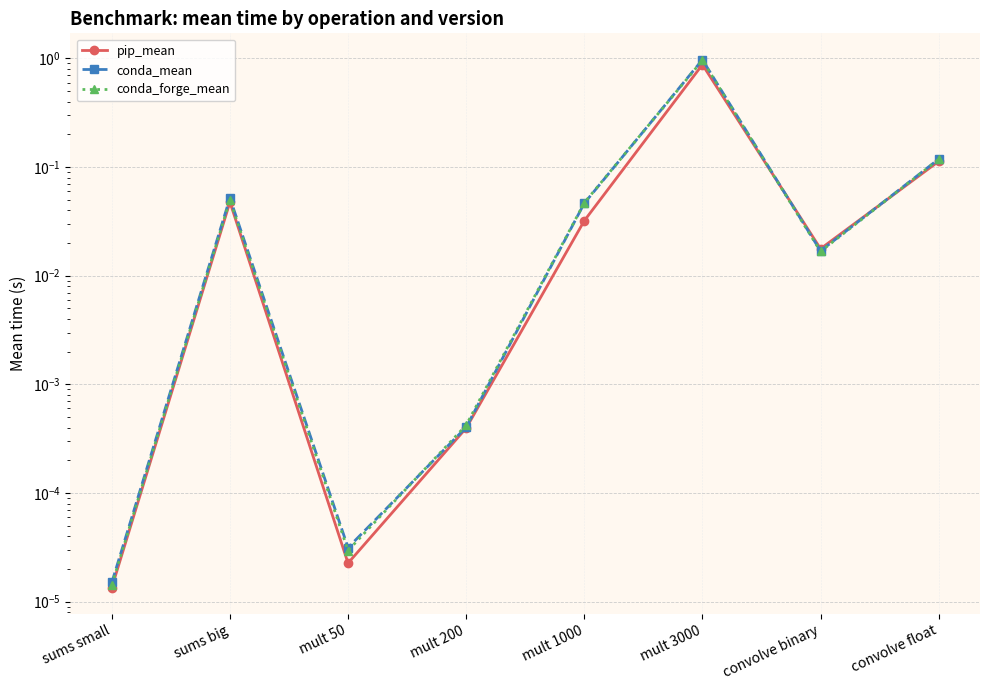

Where is conda_forge_mean nearest to the value 0?

sums small